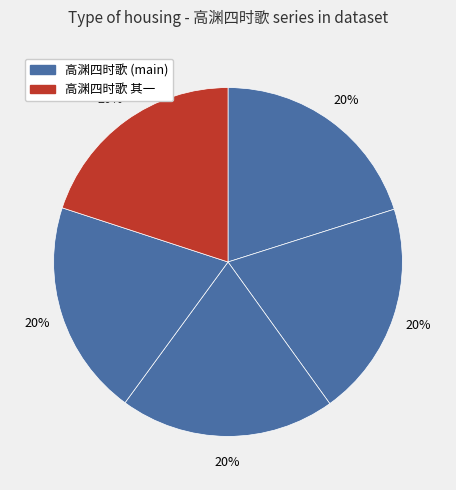

Count the number of slices in the pie.

5